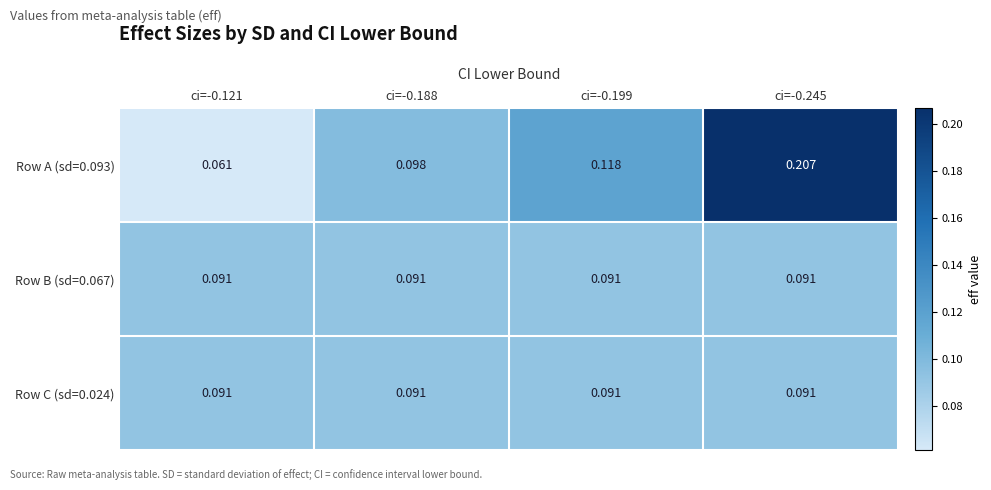

Is the value of Row B (sd=0.067) at ci=-0.121 greater than the value of Row A (sd=0.093) at ci=-0.188?

No